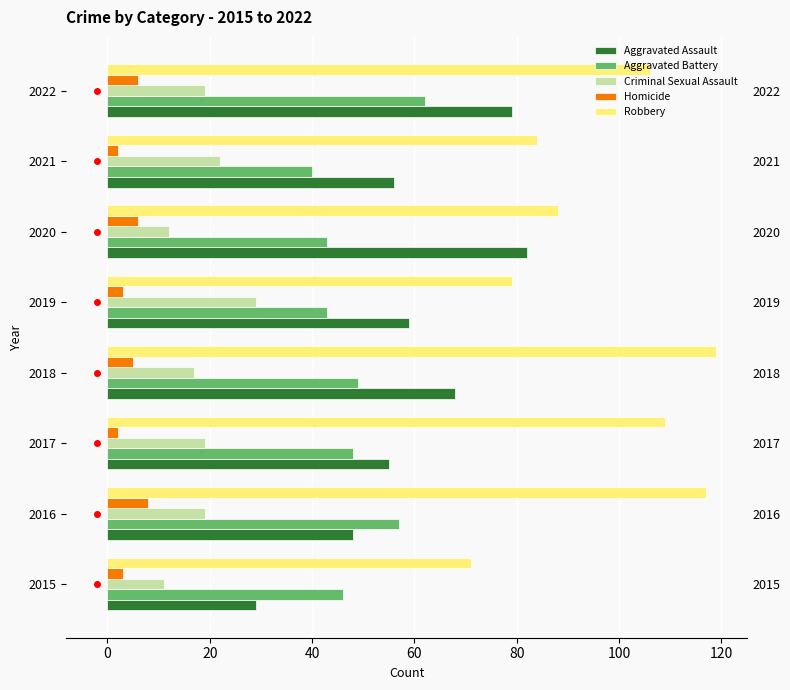

Which series has the largest total across all categories?

Robbery